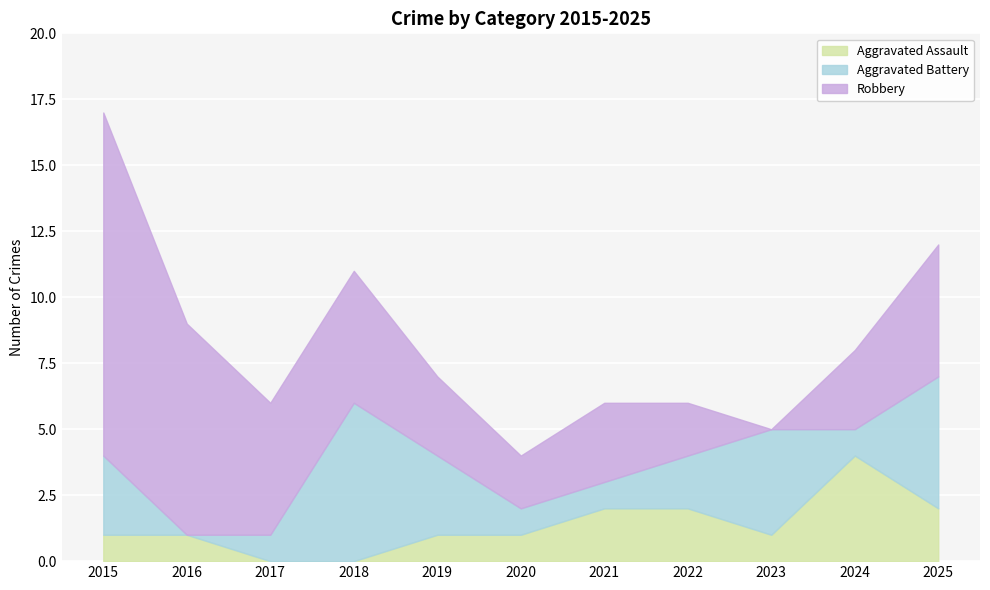

What is the sum of the Aggravated Assault values at 2015 and 2023?

2